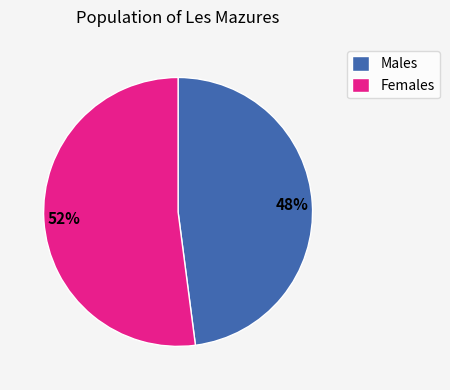

Which slice is the smallest?

Males